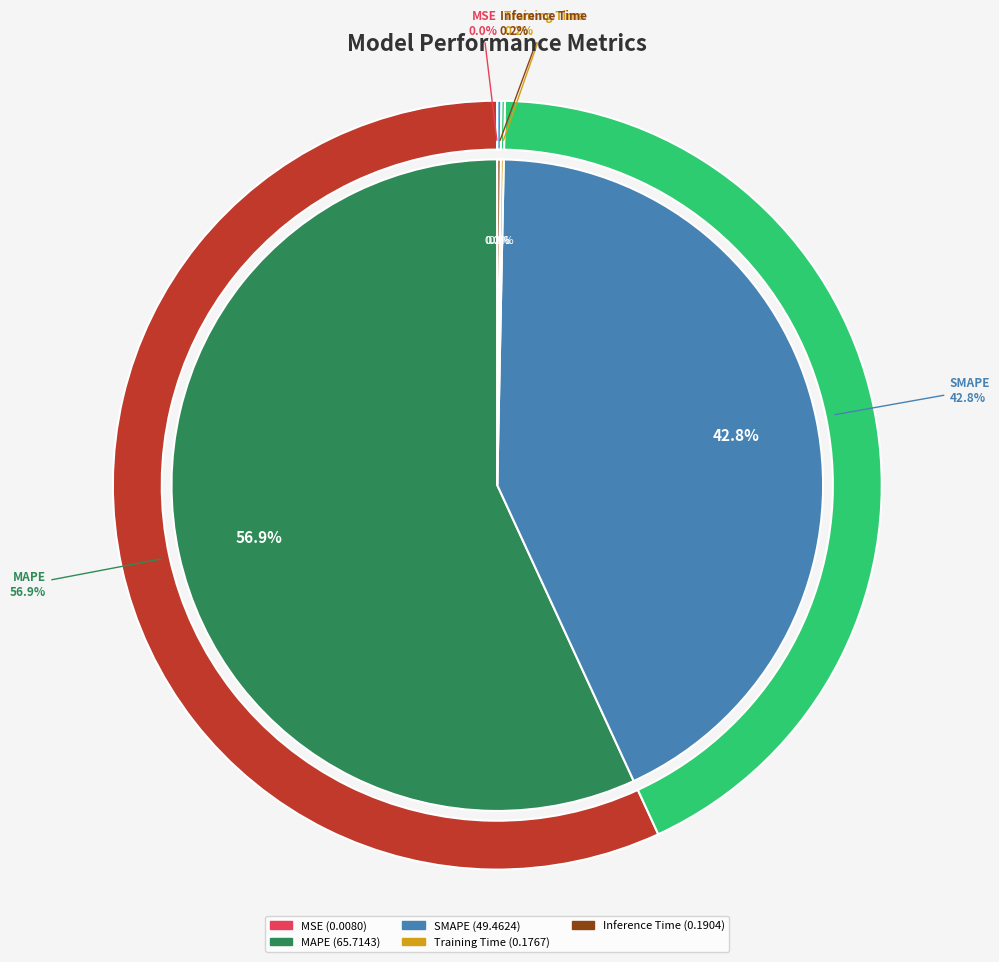

Rank the categories by value from lowest to highest.

MSE, Training Time, Inference Time, SMAPE, MAPE